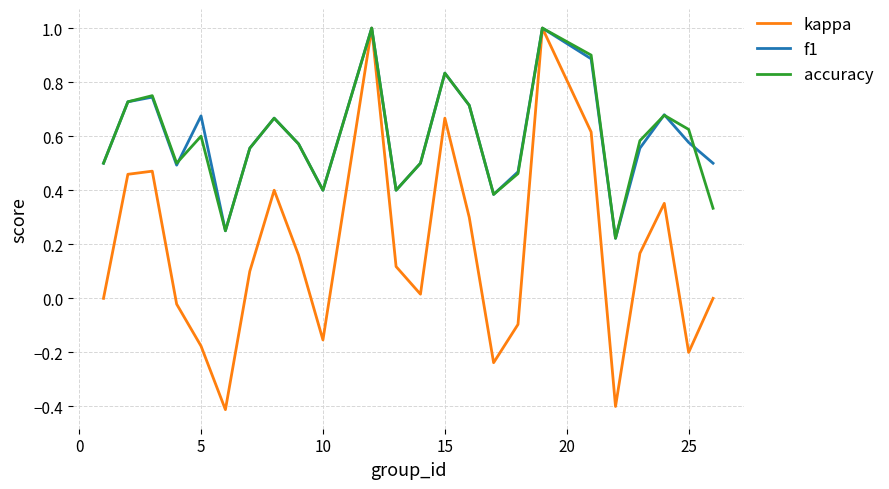

What is the minimum value for kappa?

-0.4